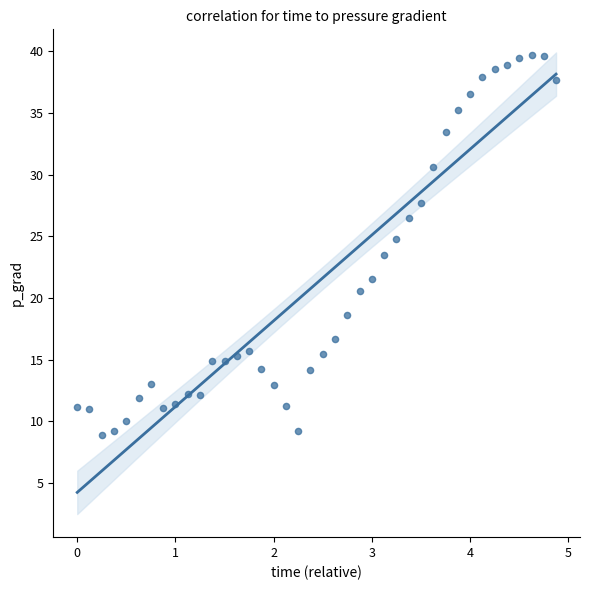

What is the range of X values (max minus min)?

4.9